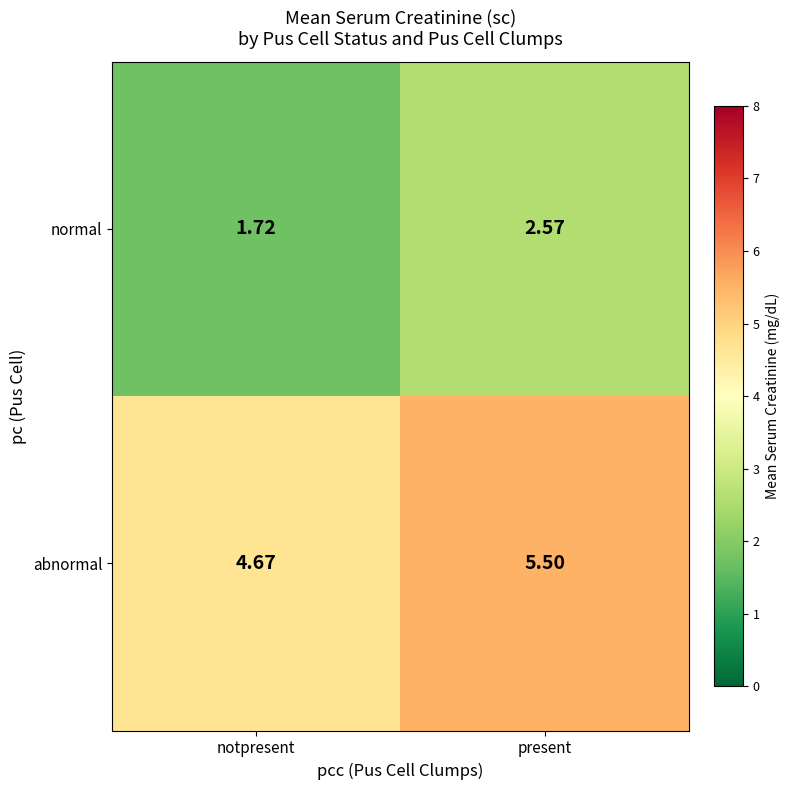

Count the number of categories in the chart.

2